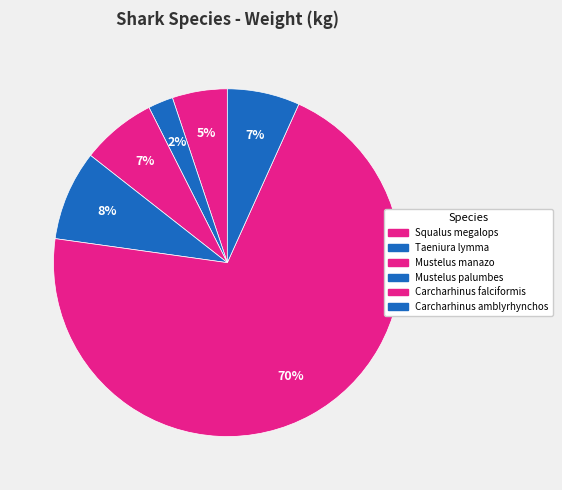

What percentage do Carcharhinus amblyrhynchos and Taeniura lymma together represent?

9.1%